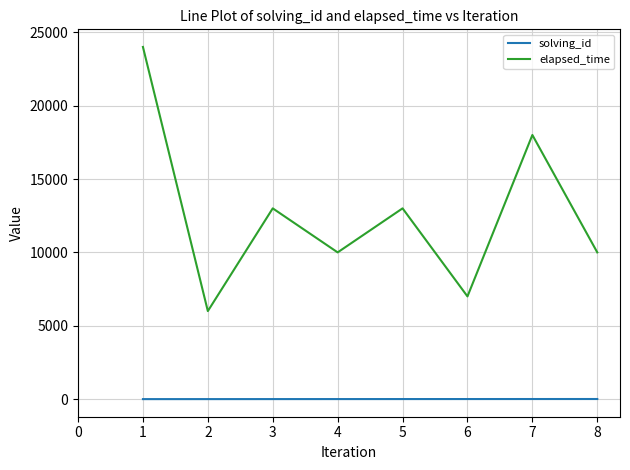

List the series in order of their overall mean, lowest first.

solving_id, elapsed_time